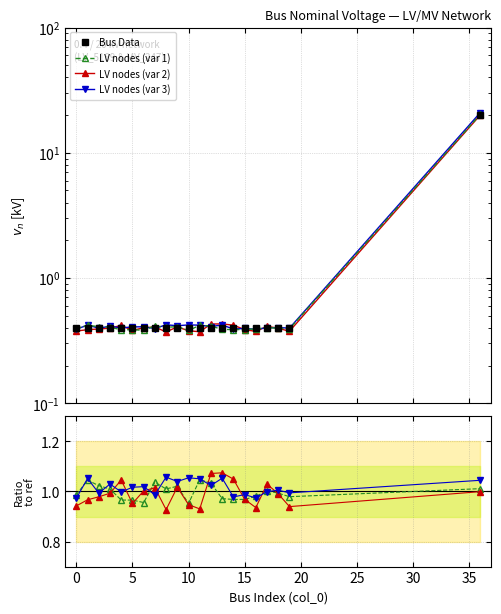

Does the chart display data point markers on the line(s)?

Yes